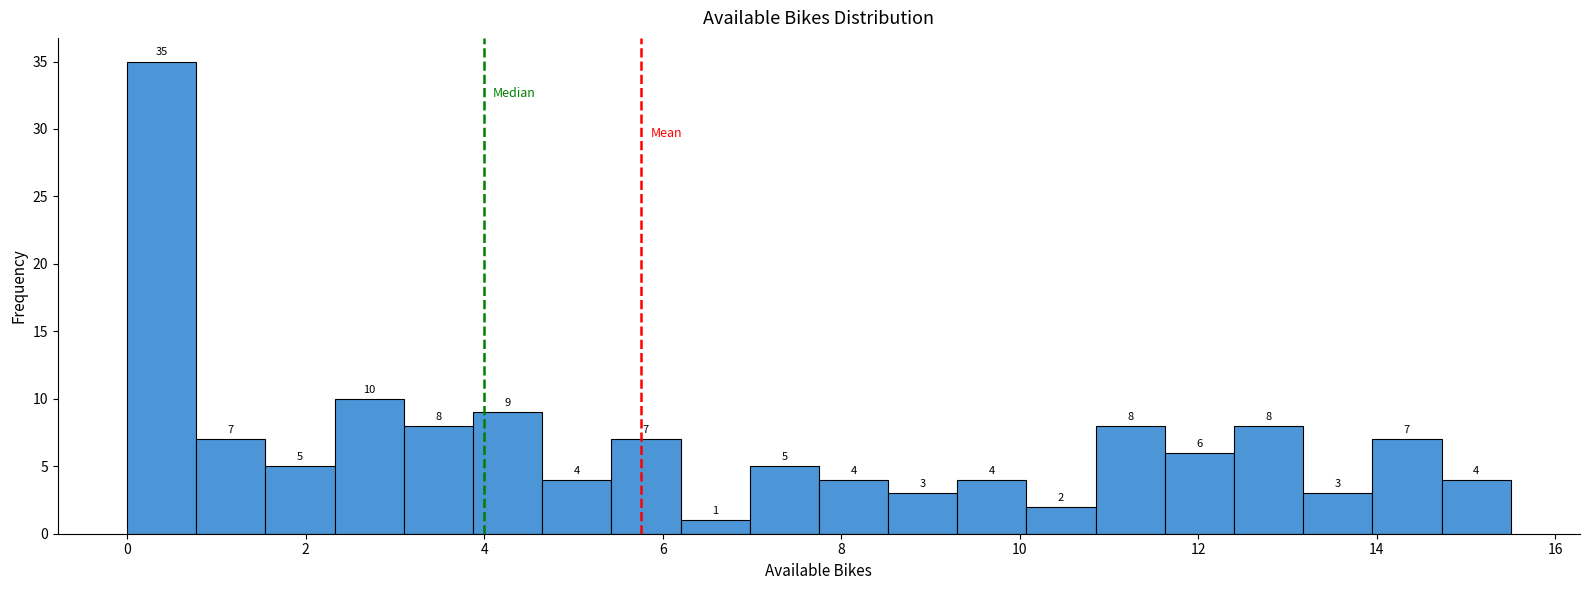

Read against the x-axis, roughly where is the centre of the tallest bar?

0.4